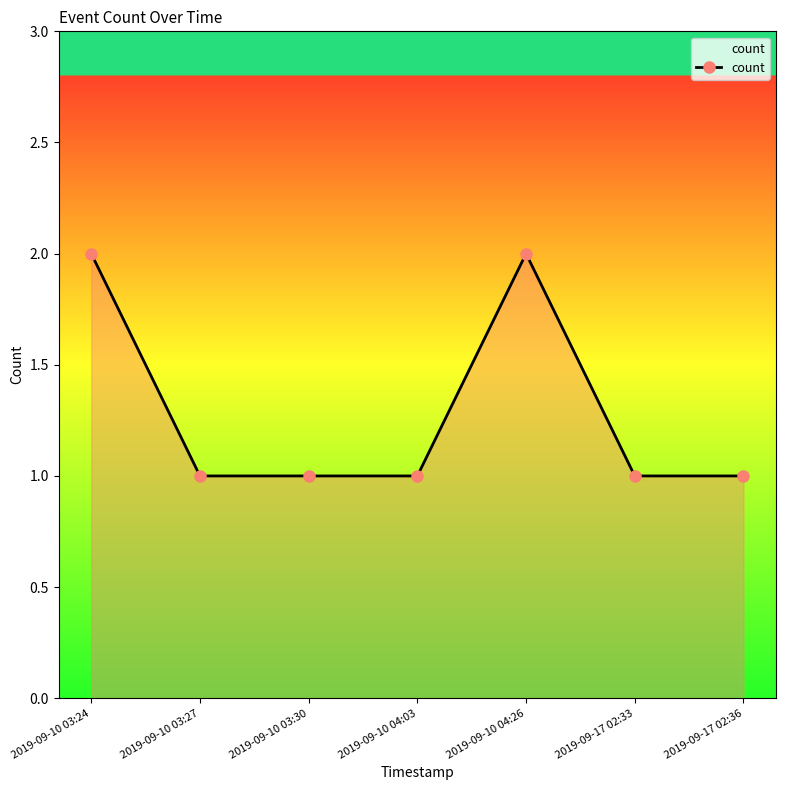

Is it true that the value at 2019-09-10 03:30 is 0?

False